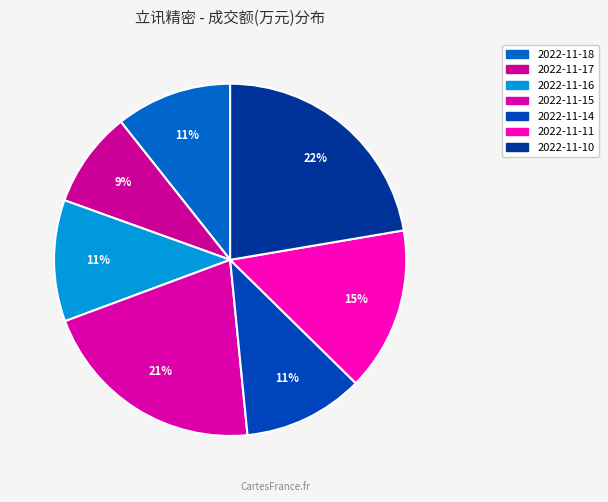

What is the smallest slice in the pie chart?

2022-11-17